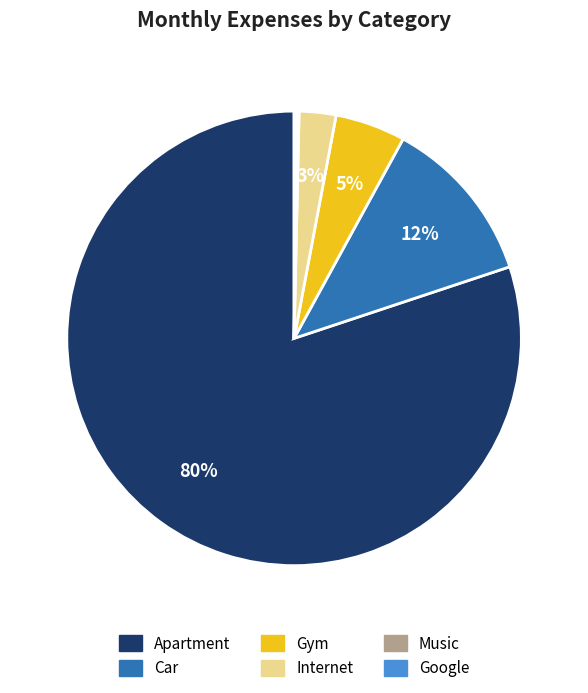

Is it true that Gym is 5% of the pie?

True